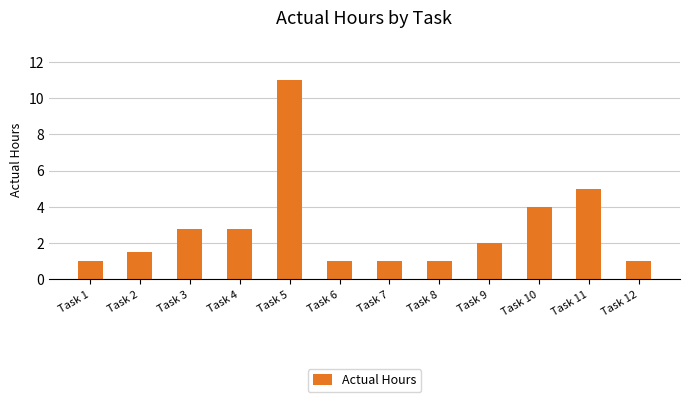

Which category has the highest value across all series?

Task 5